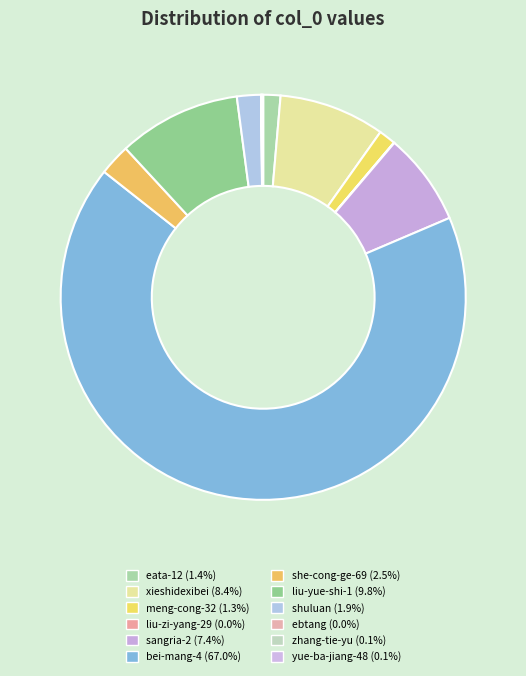

Is the sum of she-cong-ge-69 and sangria-2 greater than half?

No